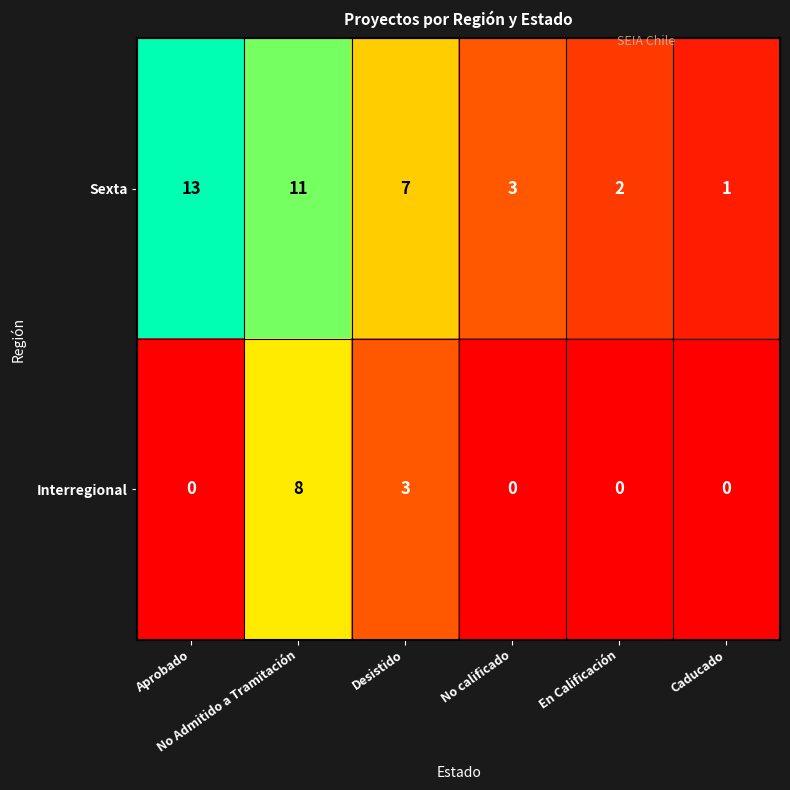

Which series has the largest range (max minus min)?

Sexta